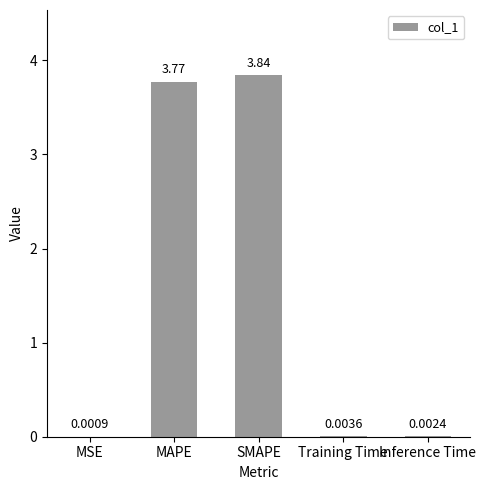

The value at SMAPE is 5.0. True or false?

False